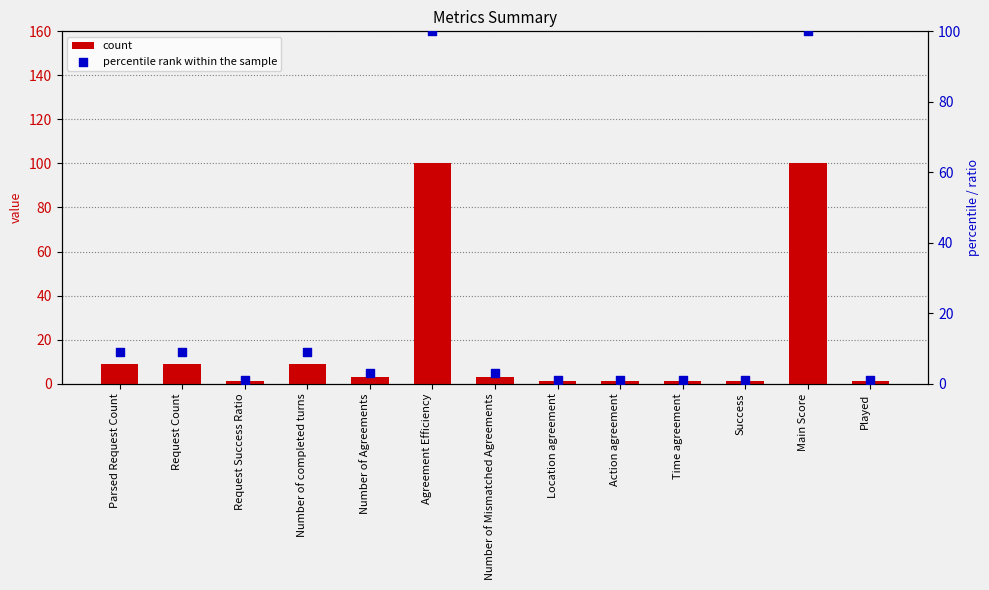

Which series has the largest Y range (max minus min)?

count